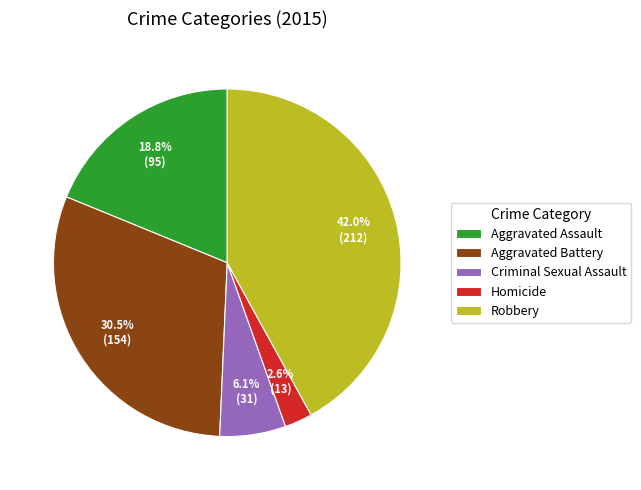

Rank the categories by value from highest to lowest.

Robbery, Aggravated Battery, Aggravated Assault, Criminal Sexual Assault, Homicide